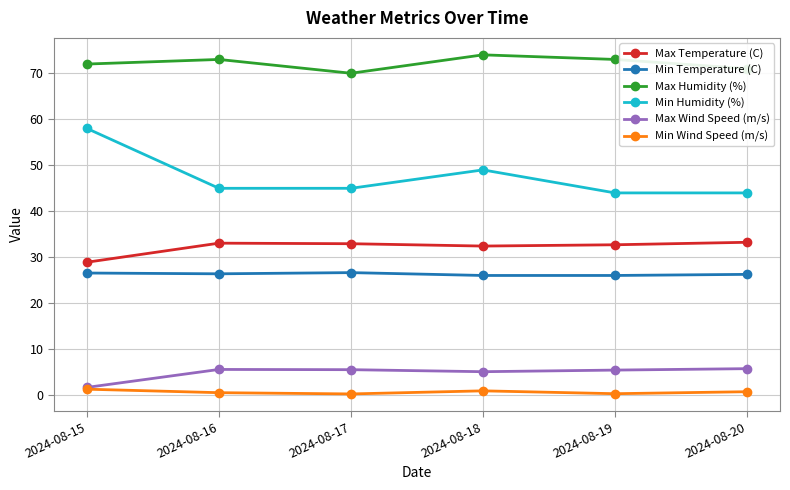

Which series has the widest spread of values?

Min Humidity (%)